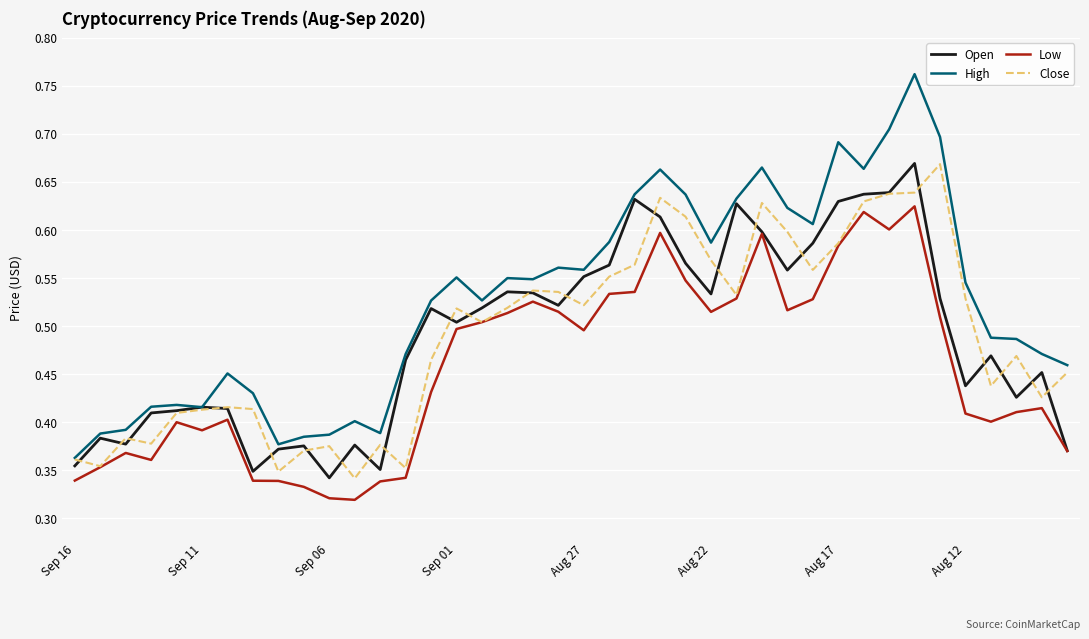

Which series has the largest total across all categories?

High